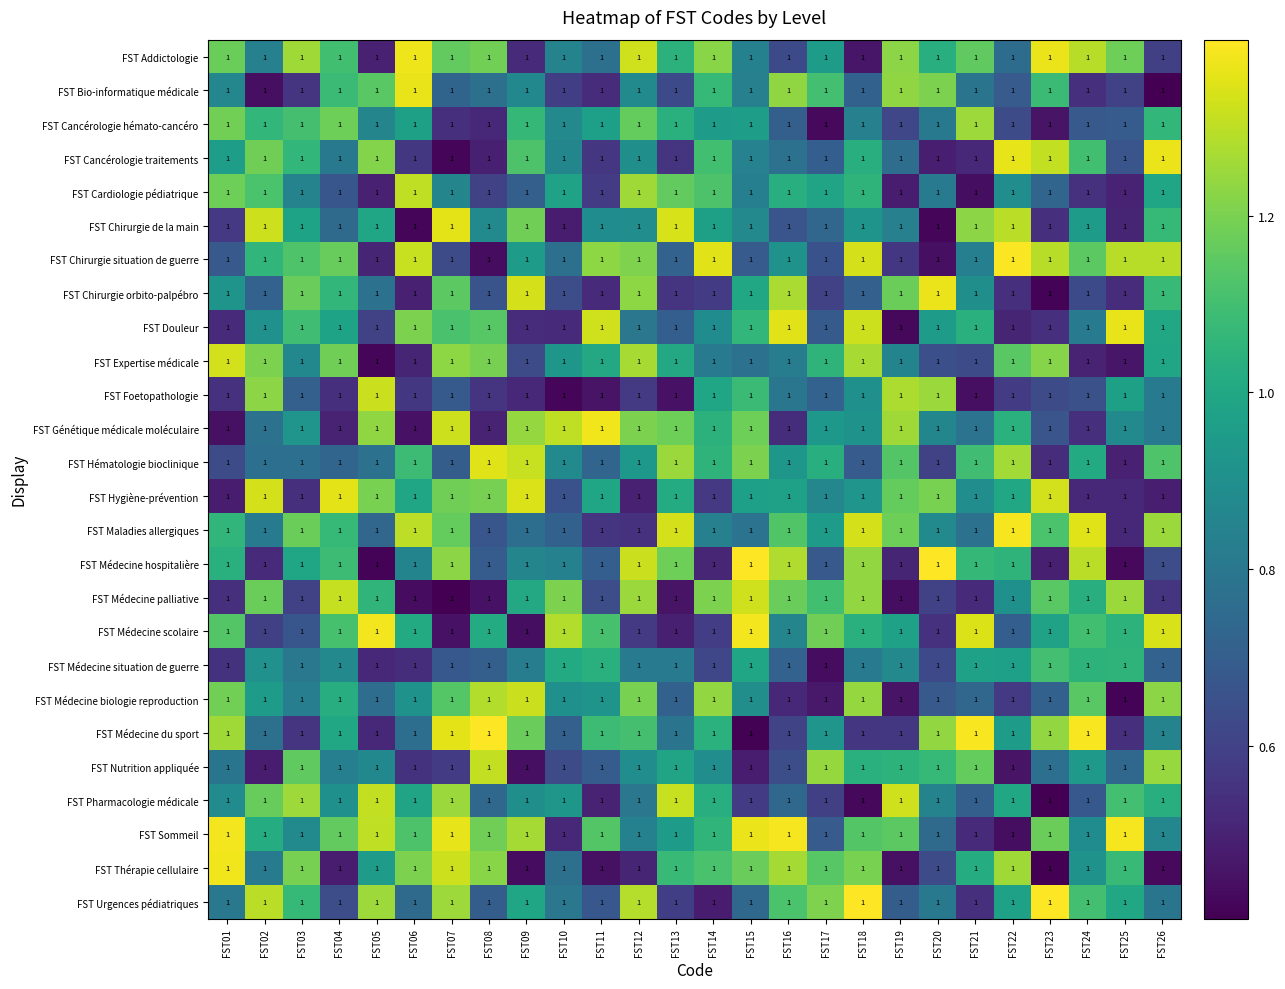

What is the smallest value displayed?

0.4